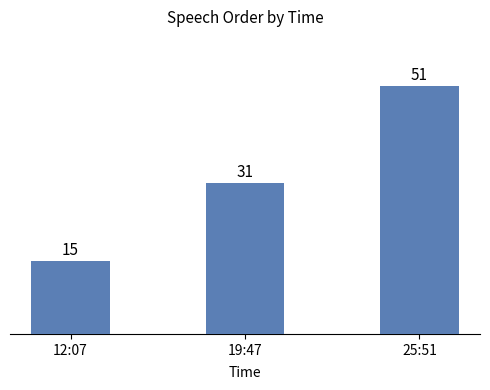

Does the chart contain any negative values?

No